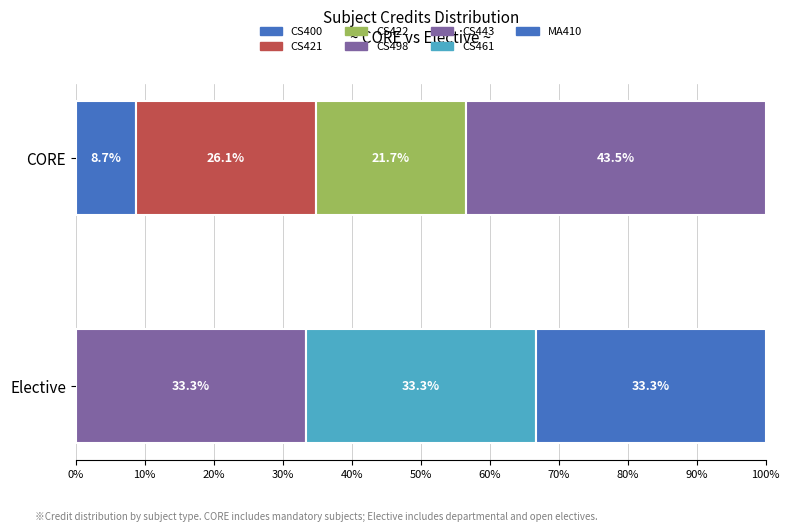

What is the sum of all values?

41